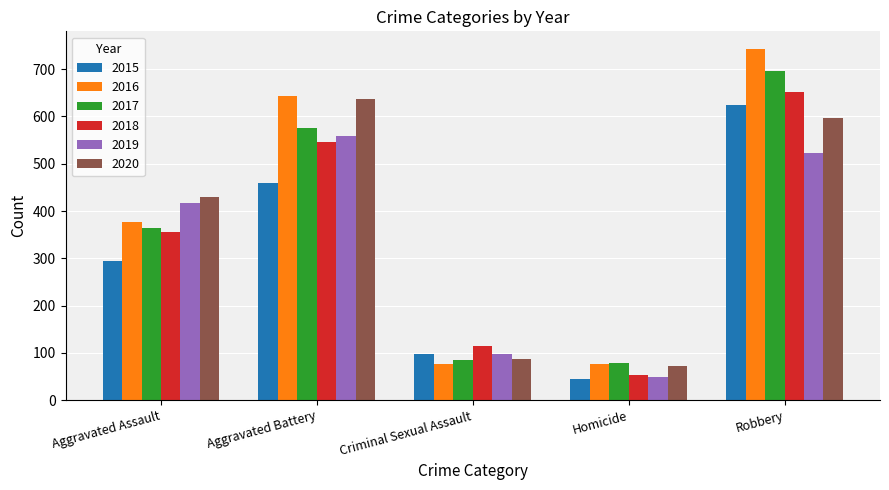

What is the label of the 4th bar from the right?

Aggravated Battery